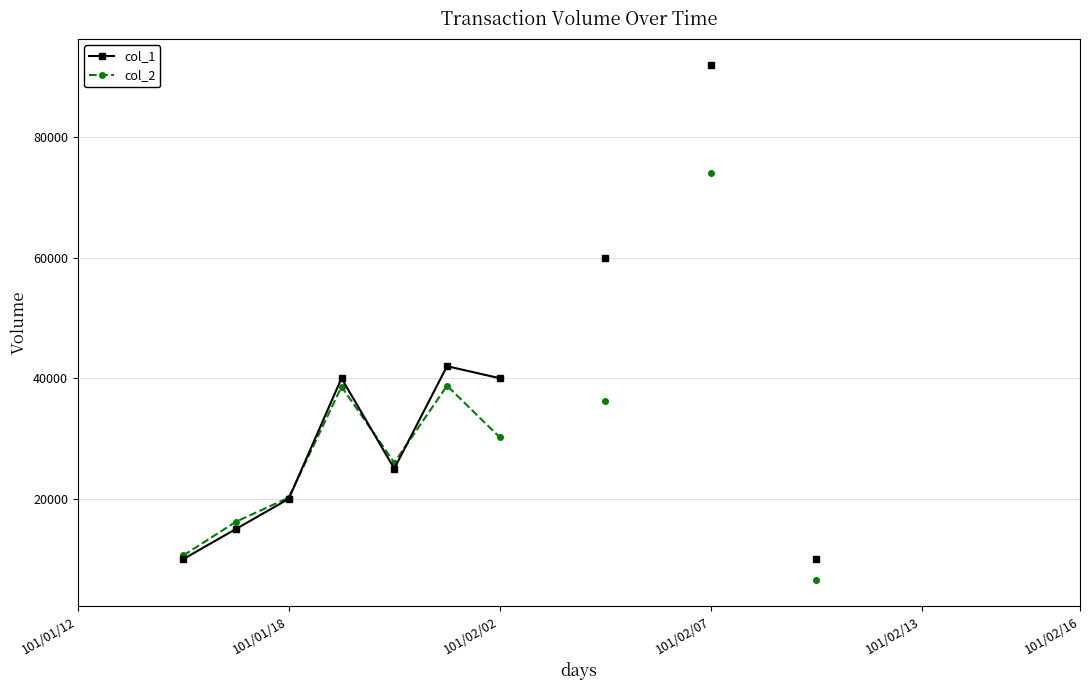

In col_1, how many points are higher than both neighbors (excluding endpoints)?

2